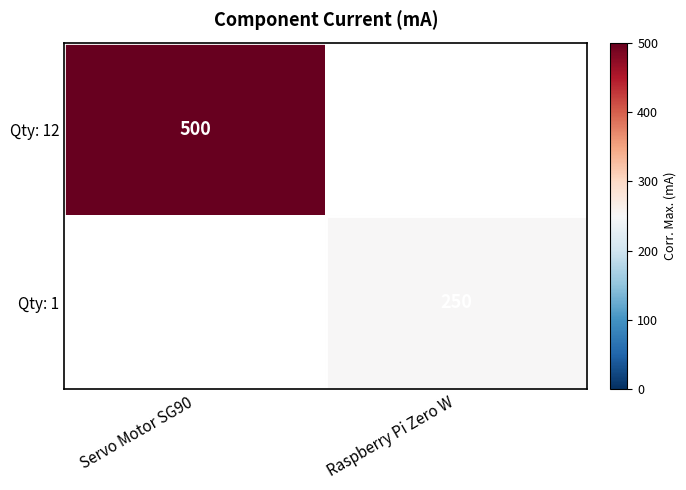

Is it true that Qty: 1 equals 250 at Raspberry Pi Zero W?

True